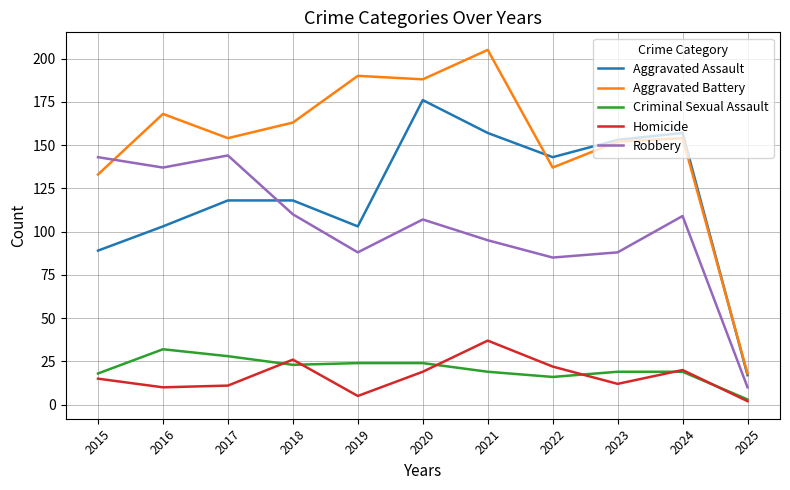

What are all the series names shown in the legend?

Aggravated Assault, Aggravated Battery, Criminal Sexual Assault, Homicide, Robbery